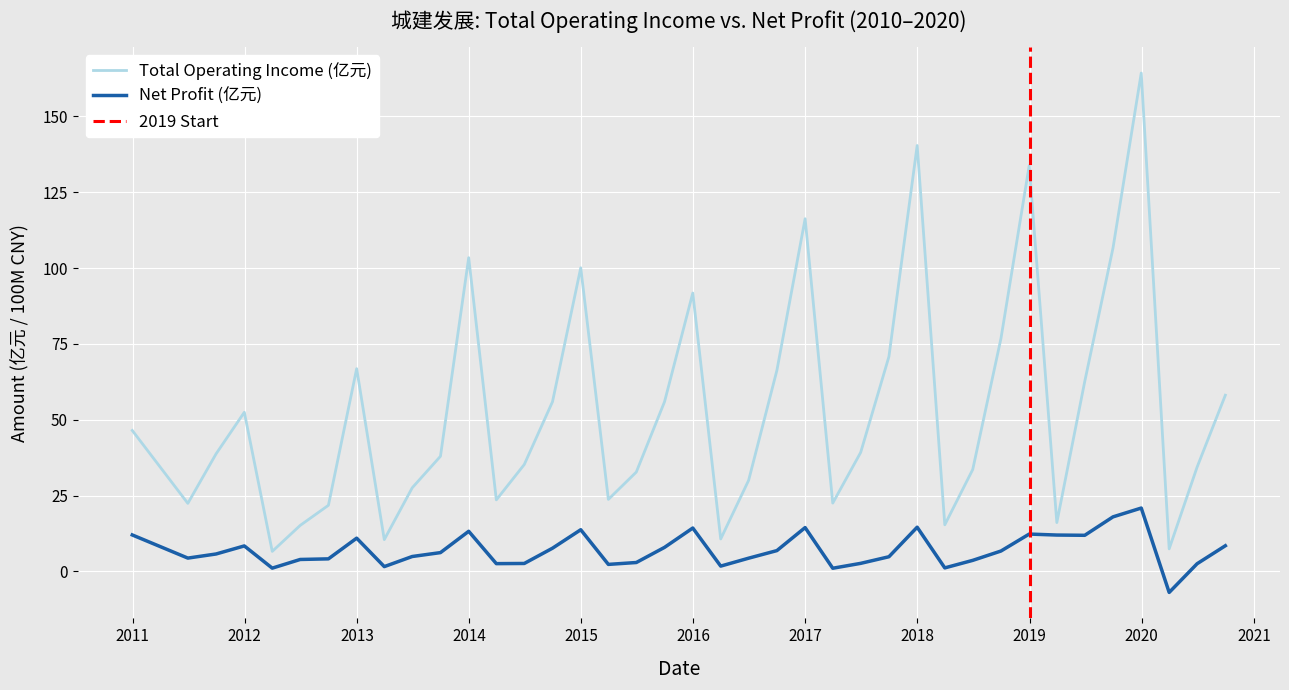

True or false: Net Profit (亿元) and Total Operating Income (亿元) intersect in this chart.

False